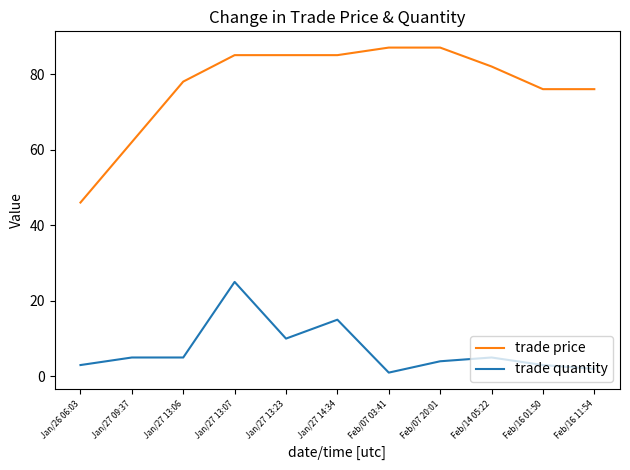

List the series in order of their peak value, highest first.

trade price, trade quantity